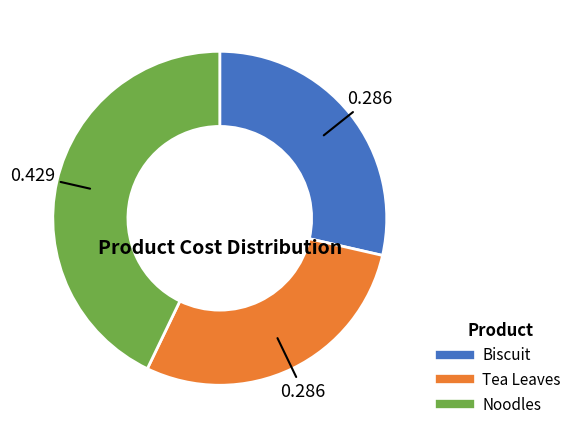

Is it true that Biscuit is 43% of the pie?

False